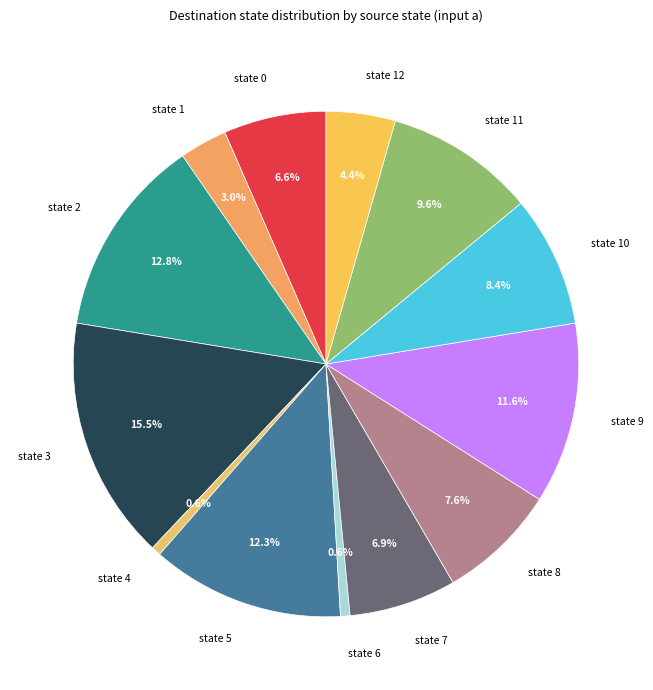

Is it true that state 11 is 1% of the pie?

False